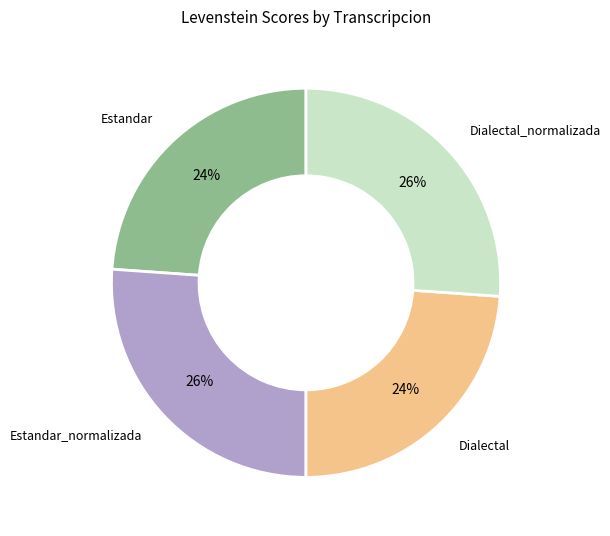

To the nearest percent, what is the difference between the largest and smallest slice percentages?

2%